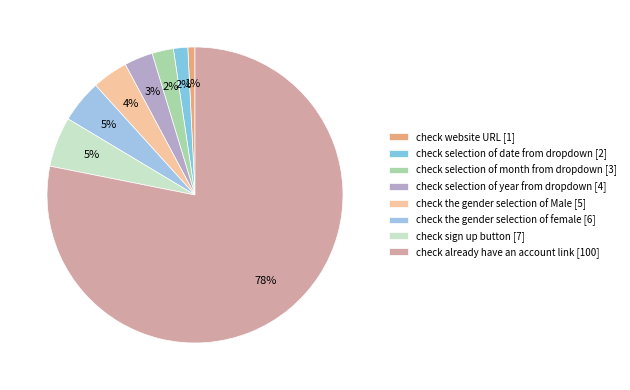

To the nearest percent, what is the difference between the largest and smallest slice percentages?

77%